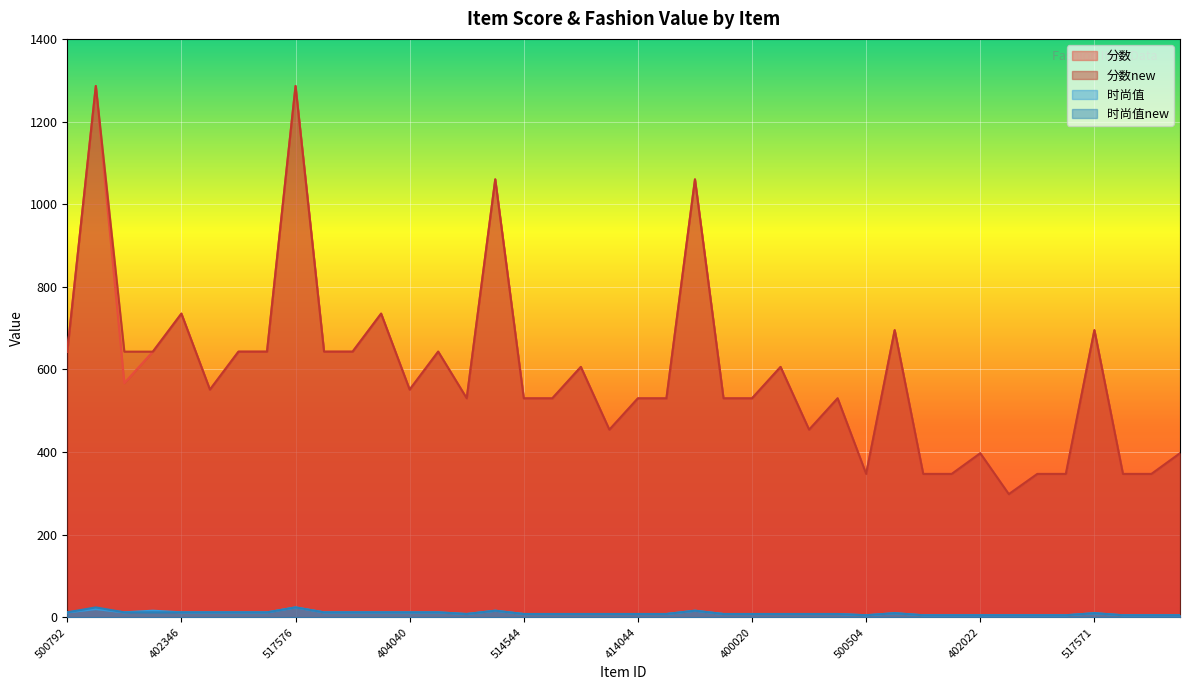

What is the difference between the 时尚值 values at 514571 and 517571?

5